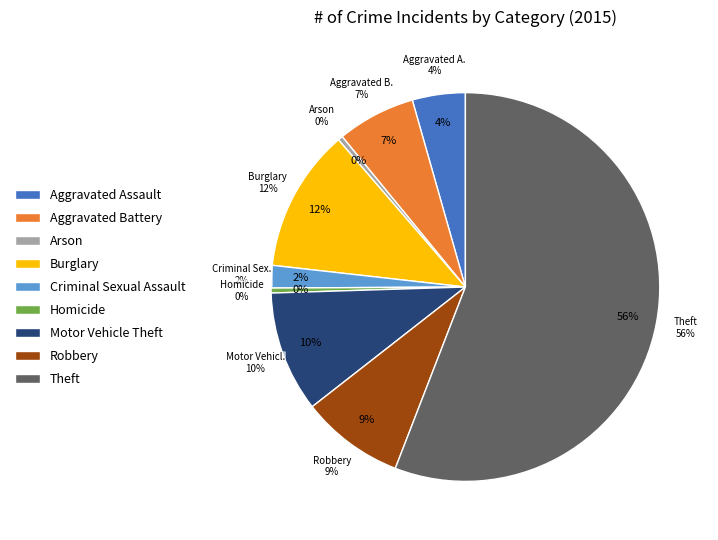

Combined, what portion of the pie is Theft and Homicide?

56.3%